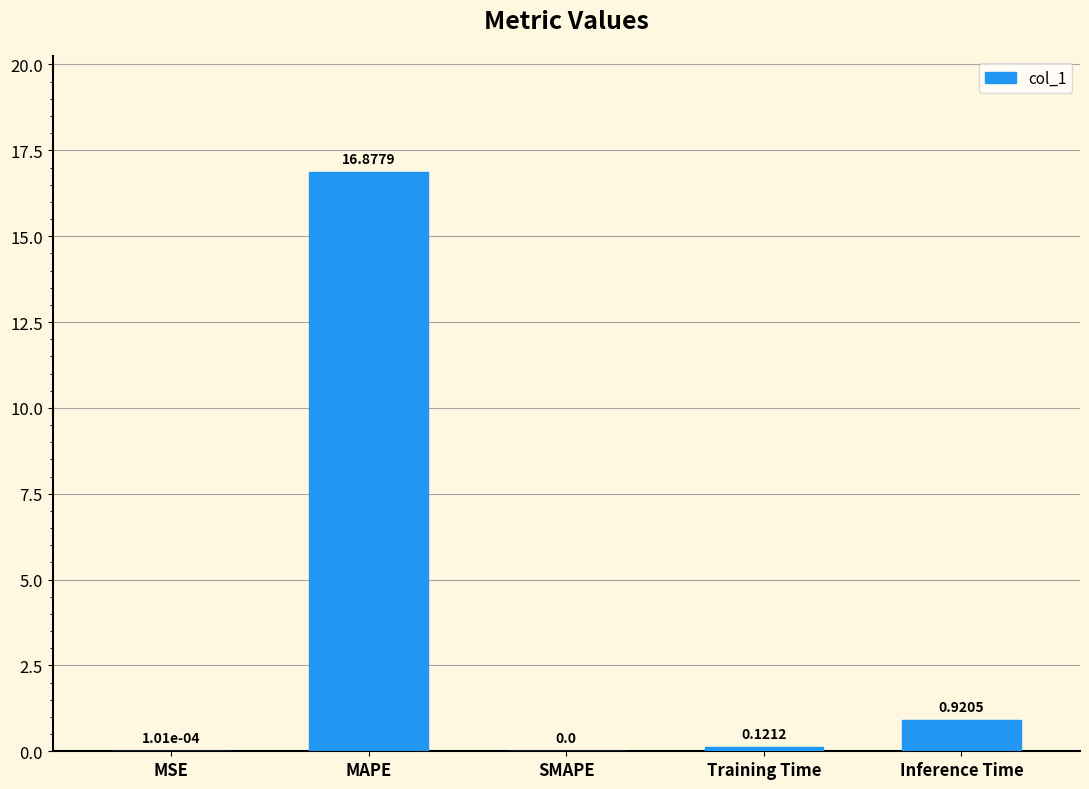

At which category does the chart reach its peak across all series?

MAPE